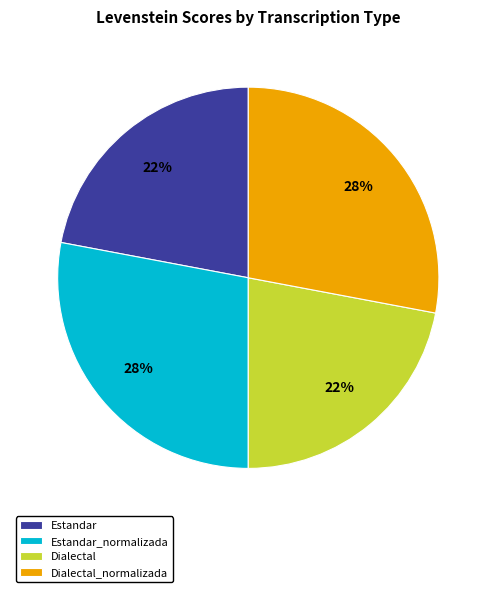

To the nearest percent, what portion does Estandar_normalizada represent?

28%